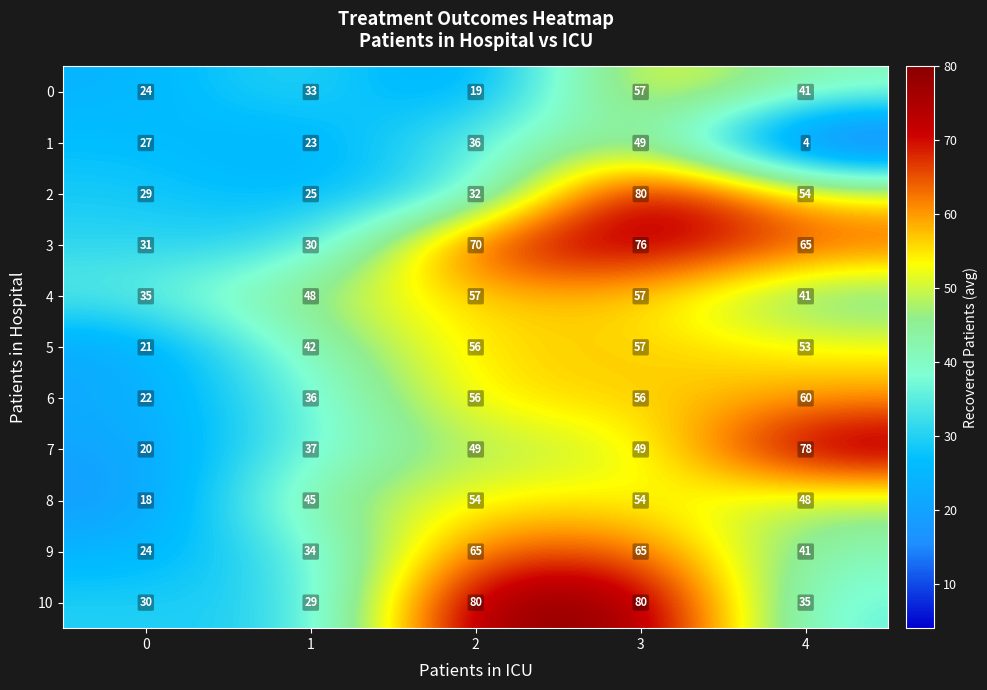

Which series changed the most between 0 and 4?

7